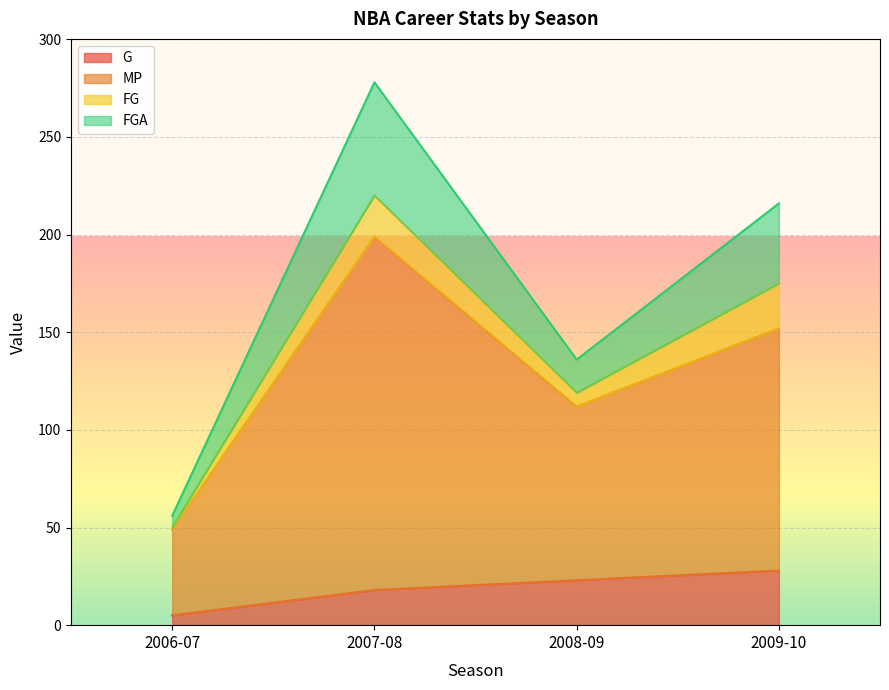

At which category is the sum across all series the highest?

2007-08